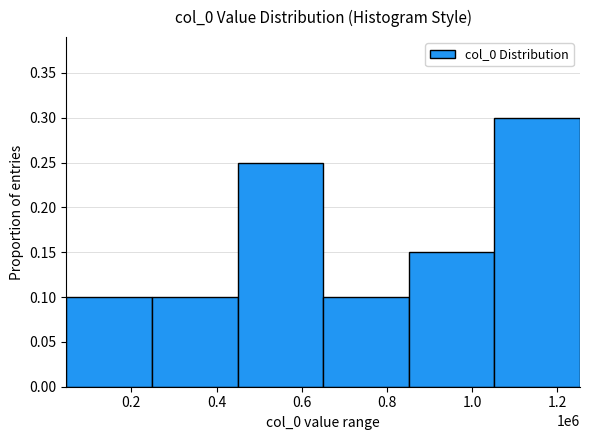

What is the sum of all values?

1.0